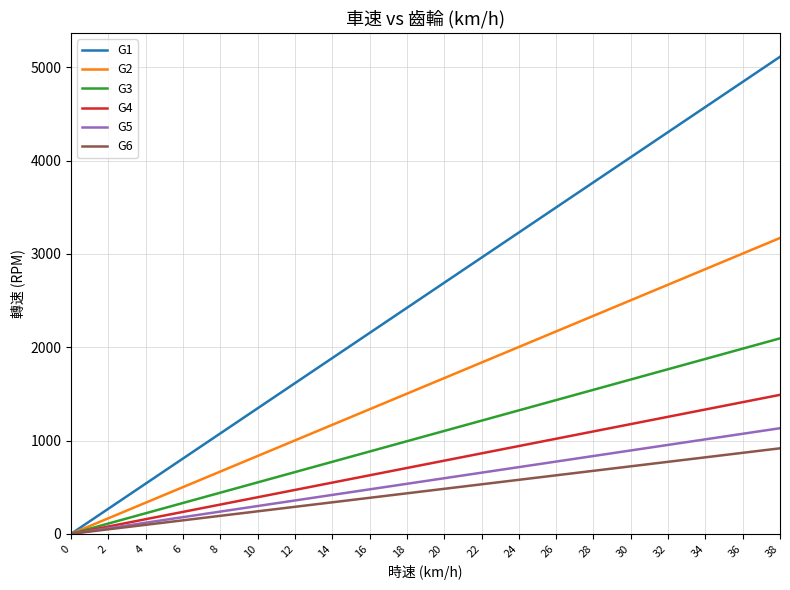

What is the approximate value of G3 at 24?

1323.4